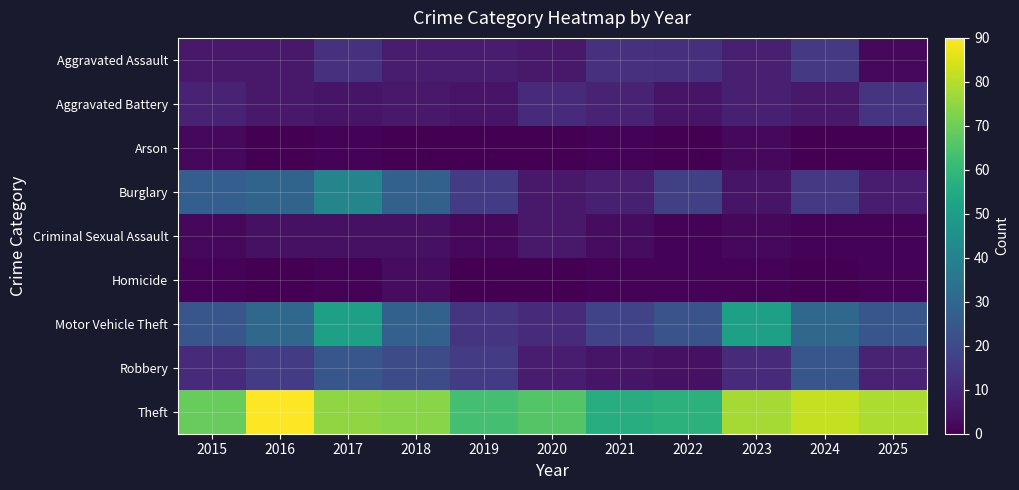

Which series has the largest total across all categories?

Theft